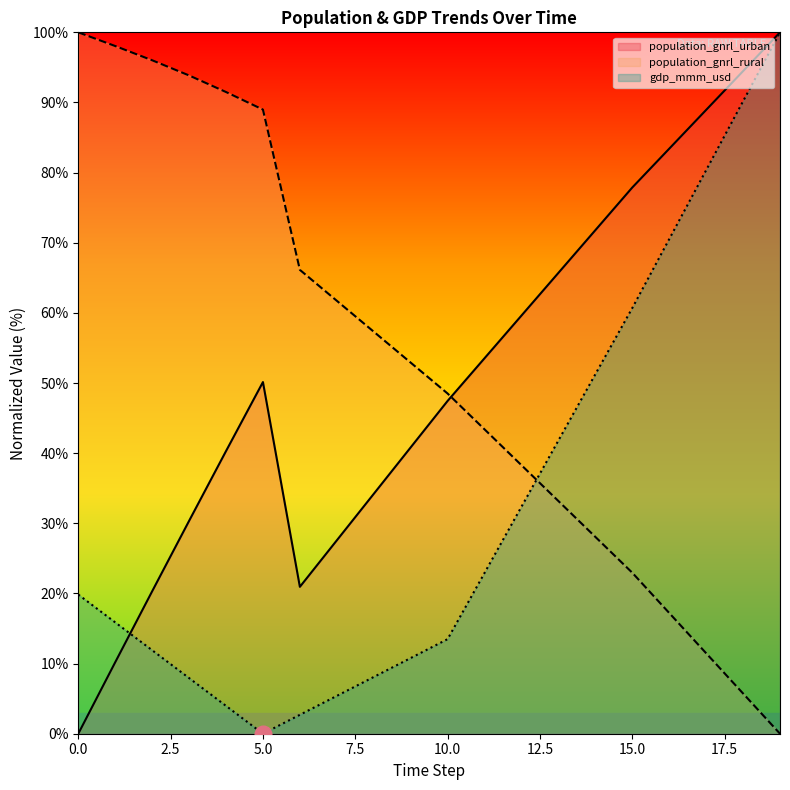

What is the sum of all population_gnrl_urban values?

1017.6